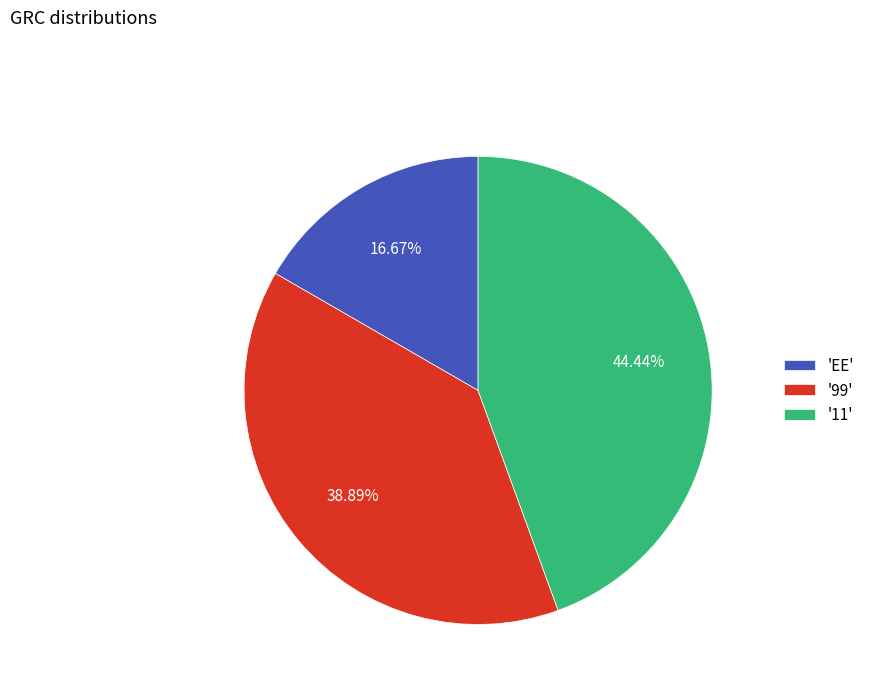

Combined, do '99' and 'EE' account for over 50%?

Yes